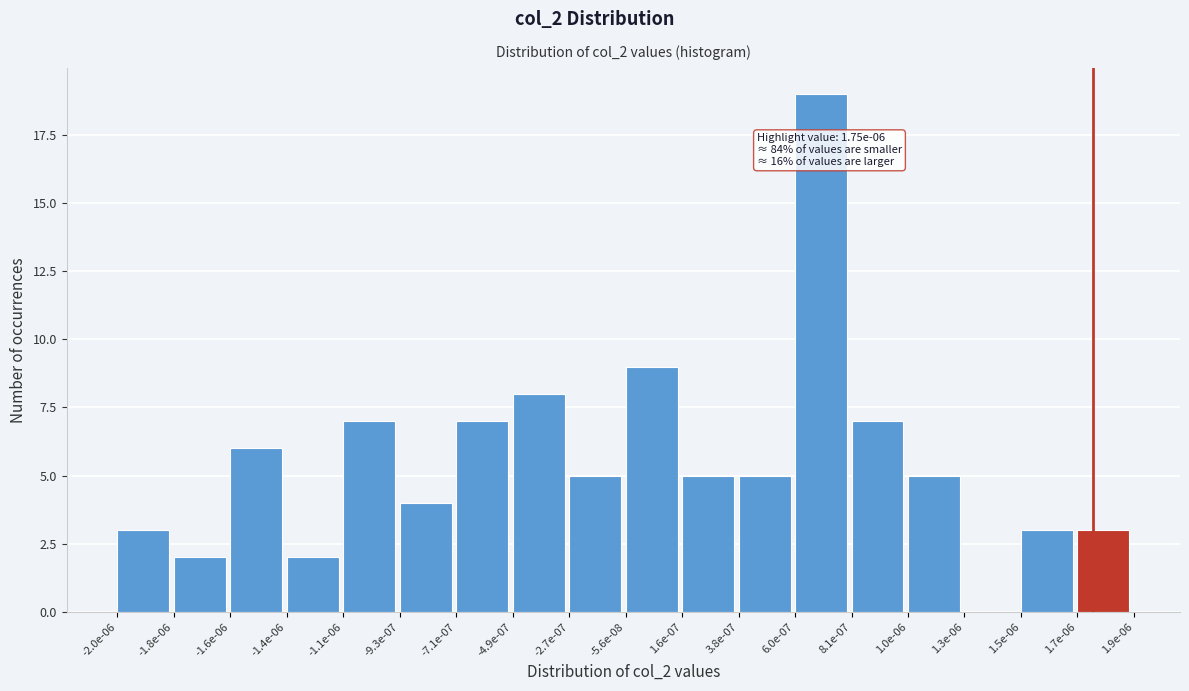

Reading left to right, what are all the values shown in this chart?

-2.0e-06=3	-1.8e-06=2	-1.6e-06=6	-1.4e-06=2	-1.1e-06=7	-9.3e-07=4	-7.1e-07=7	-4.9e-07=8	-2.7e-07=5	-5.6e-08=9	1.6e-07=5	3.8e-07=5	6.0e-07=19	8.1e-07=7	1.0e-06=5	1.3e-06=0	1.5e-06=3	1.7e-06=3